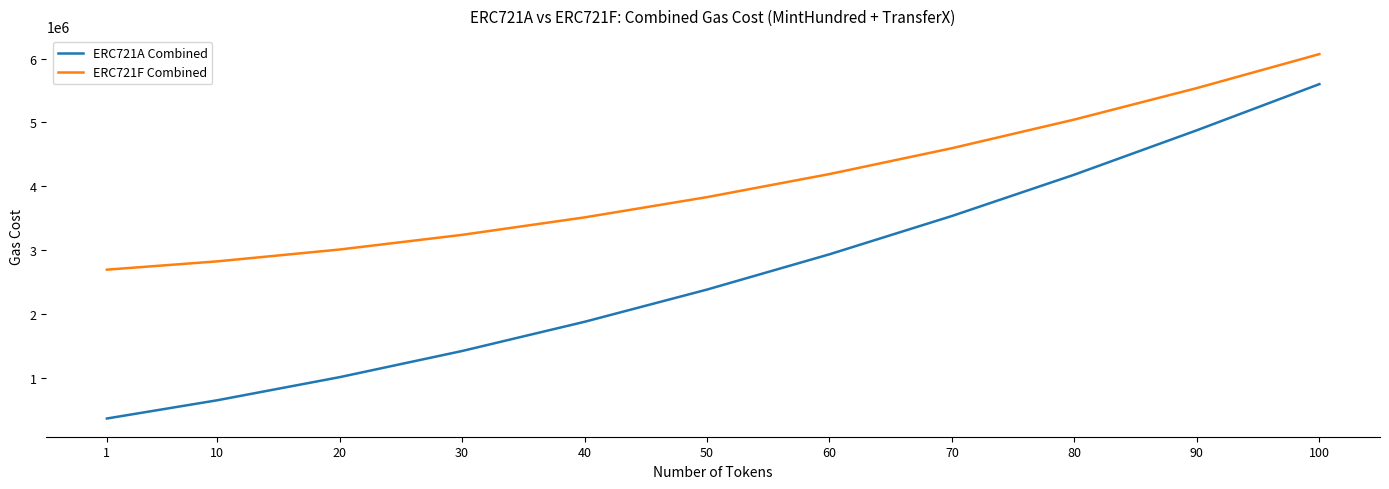

What are all the series names shown in the legend?

ERC721A Combined, ERC721F Combined